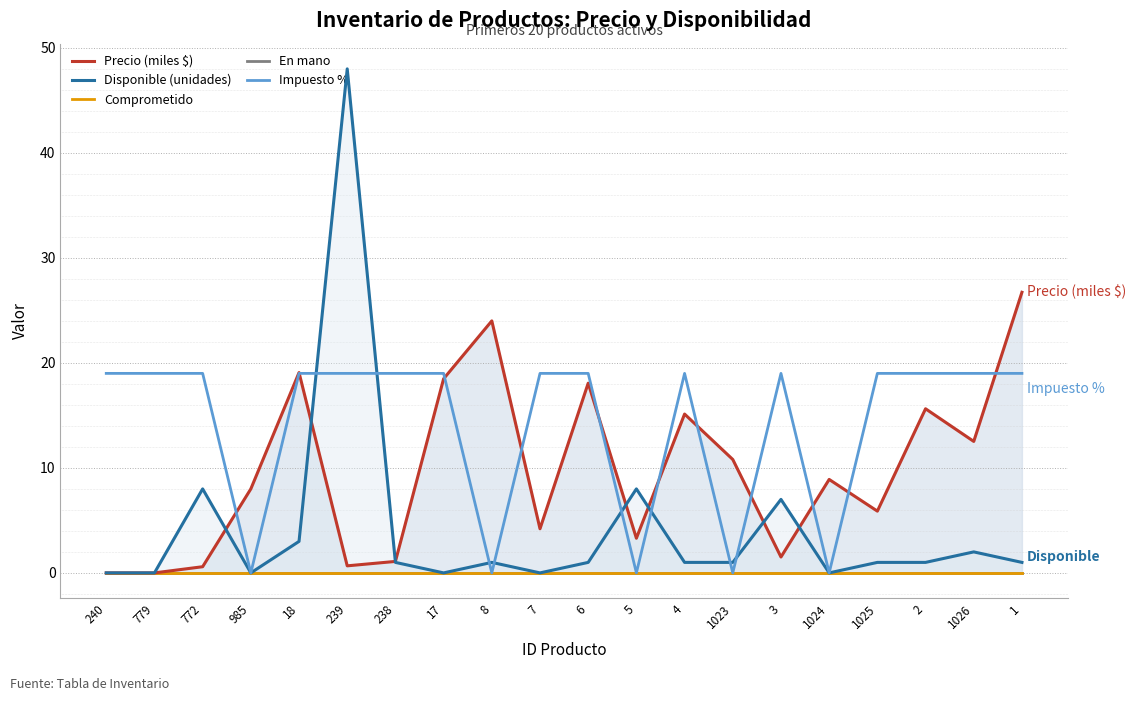

The En mano series shows 0.0 at 1. True or false?

True